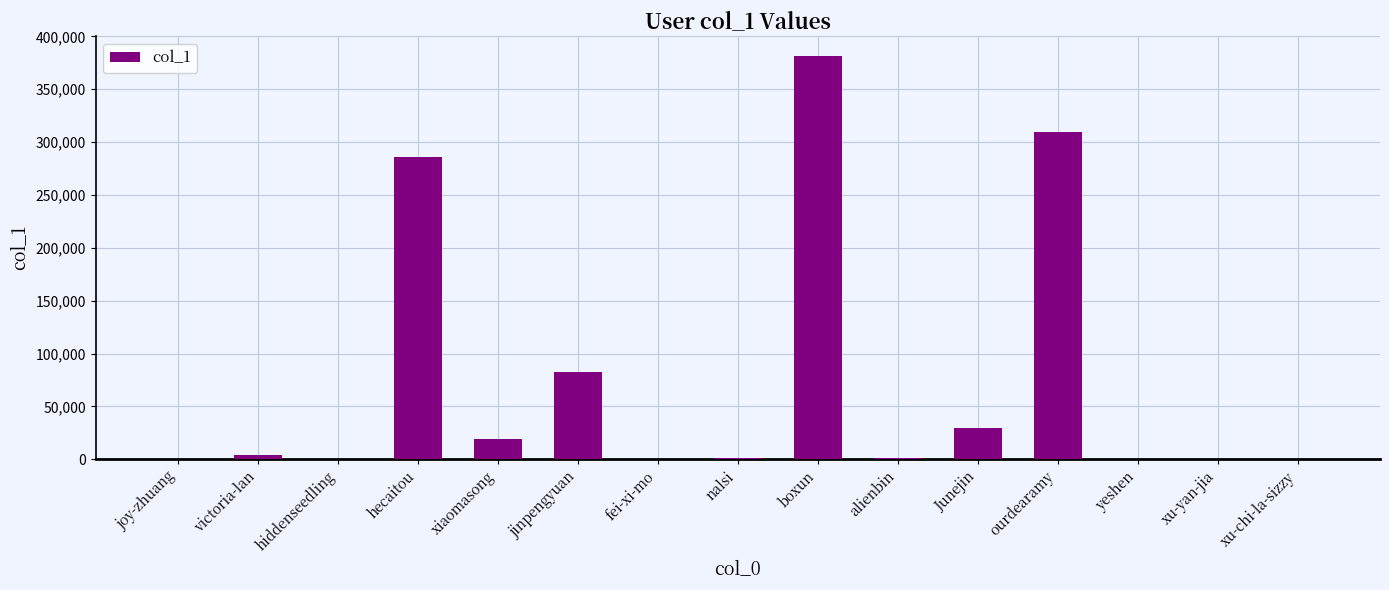

Which label corresponds to the largest value in the chart?

boxun